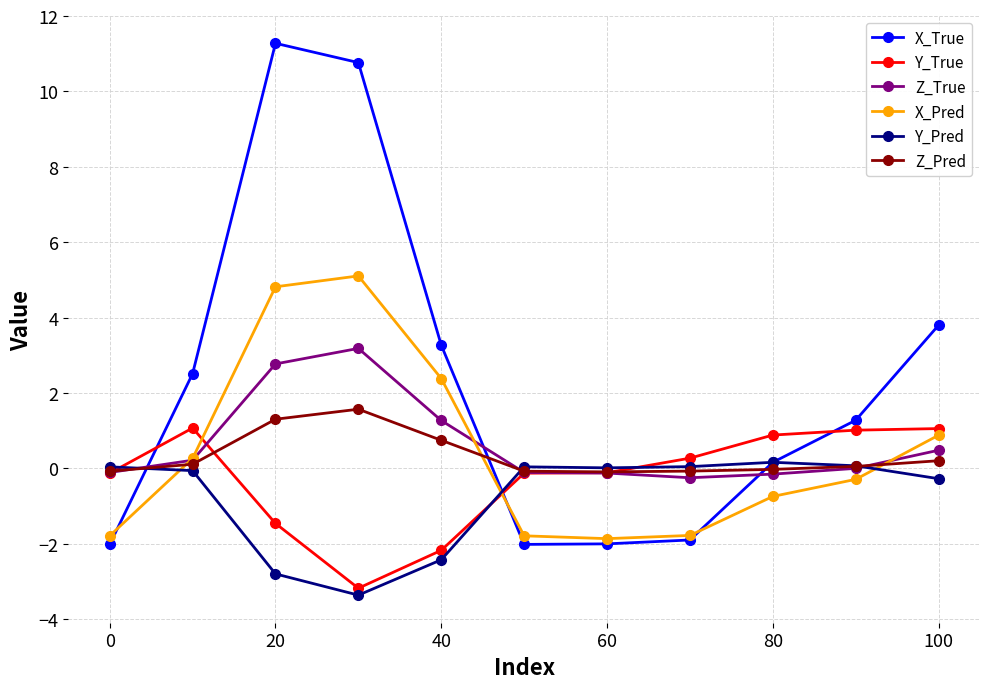

What is the value of the X_True point at the 3rd from the left?

11.3